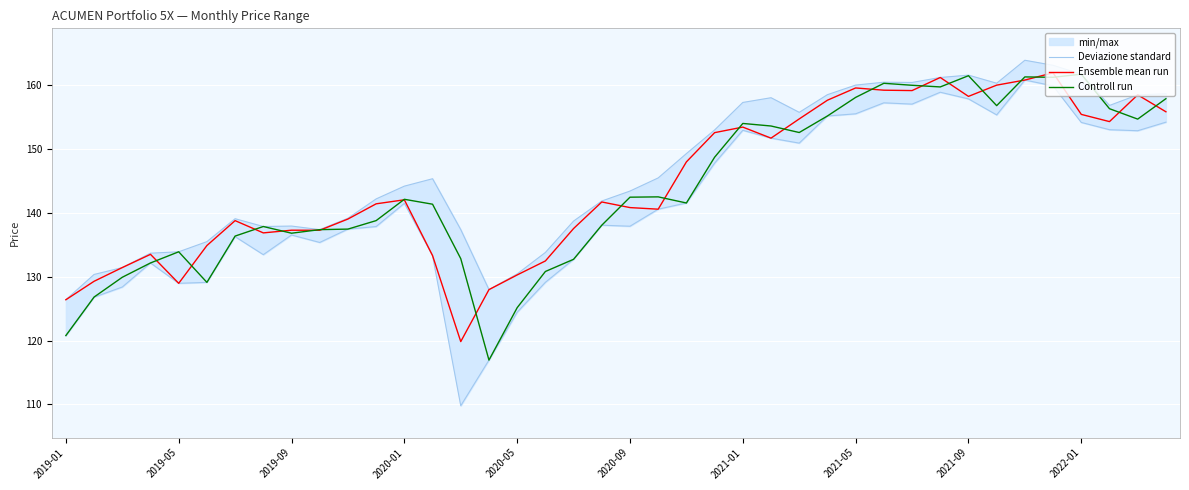

What is the minimum value for Controll run?

116.9